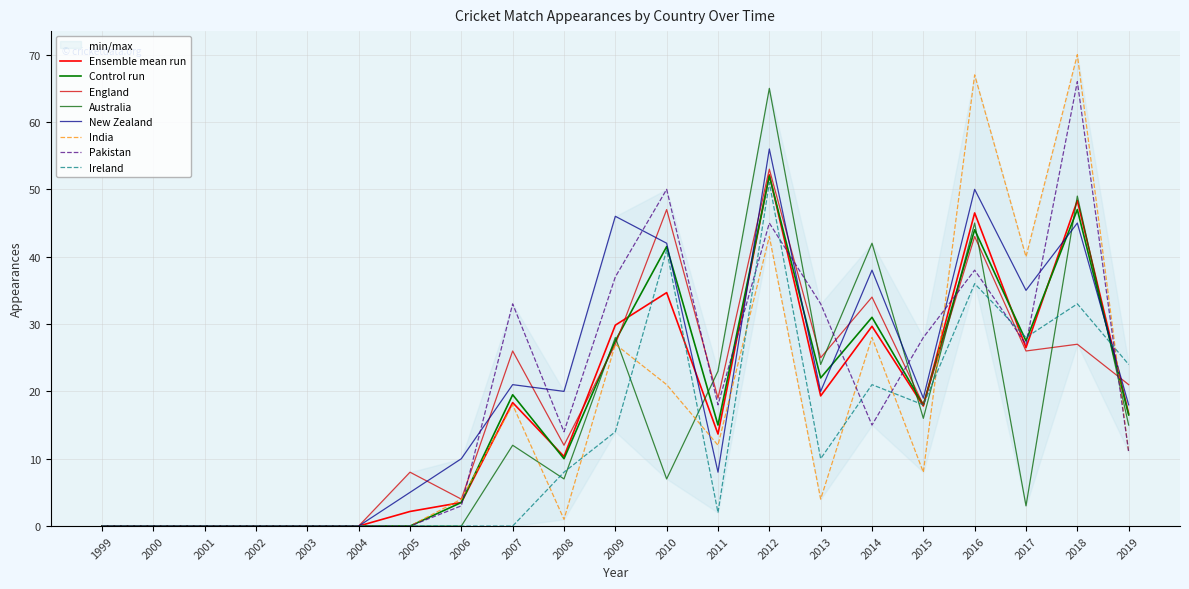

What is the sum of the Pakistan values at 2017 and 2000?

27.0